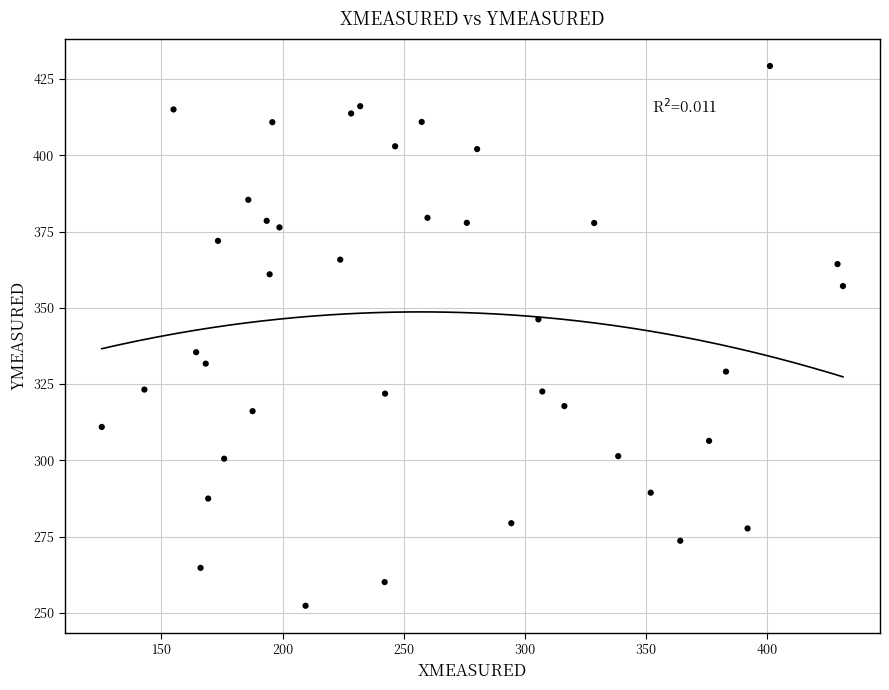

What is the range of Y values (max minus min)?

177.0